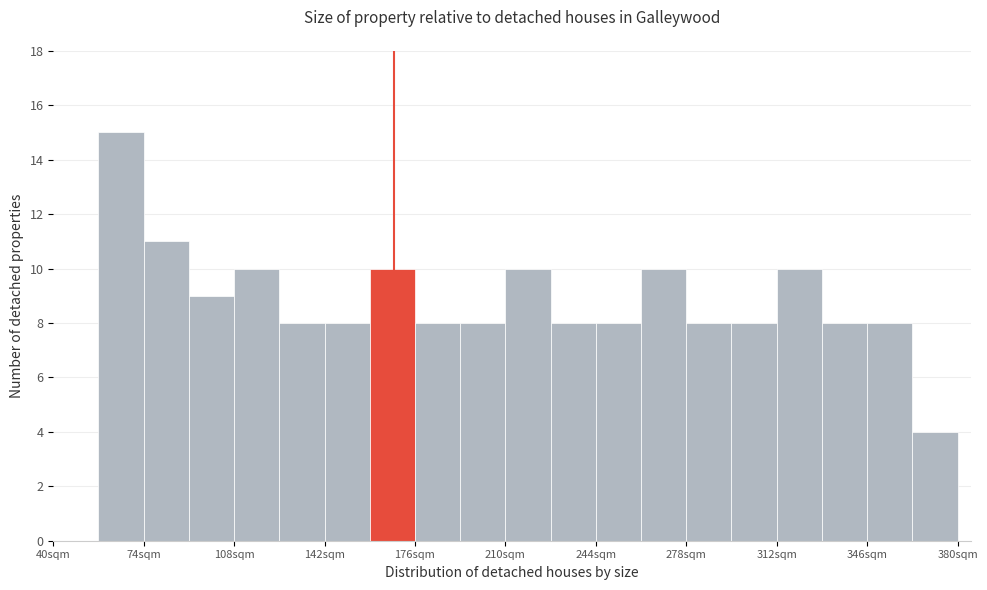

Read against the x-axis, roughly where is the centre of the tallest bar?

65